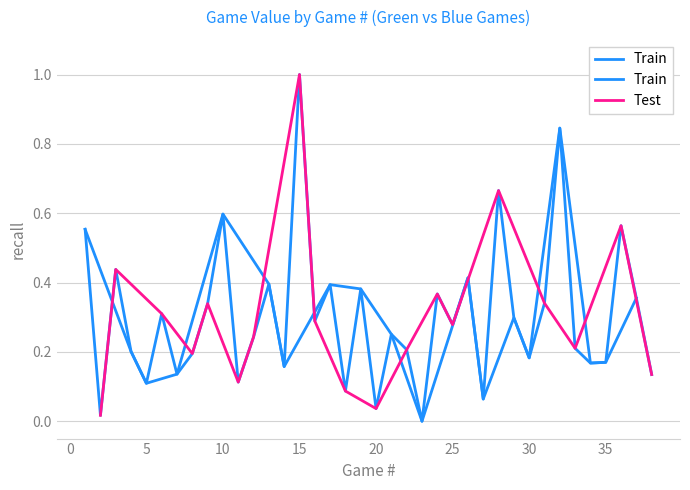

The value of Train at 10 is 0.2. True or false?

False